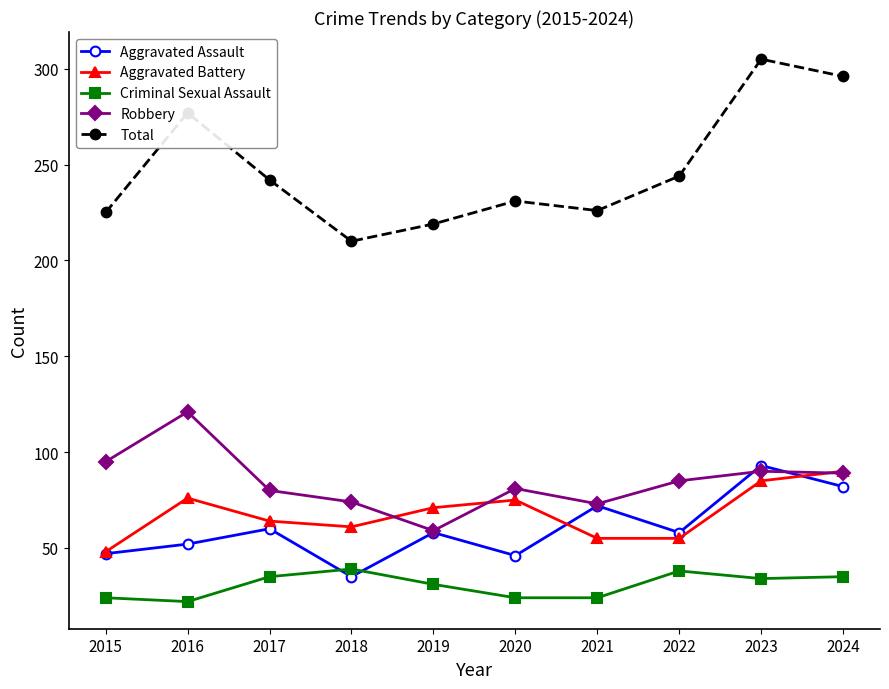

Is it true that Criminal Sexual Assault equals 43 at 2019?

False